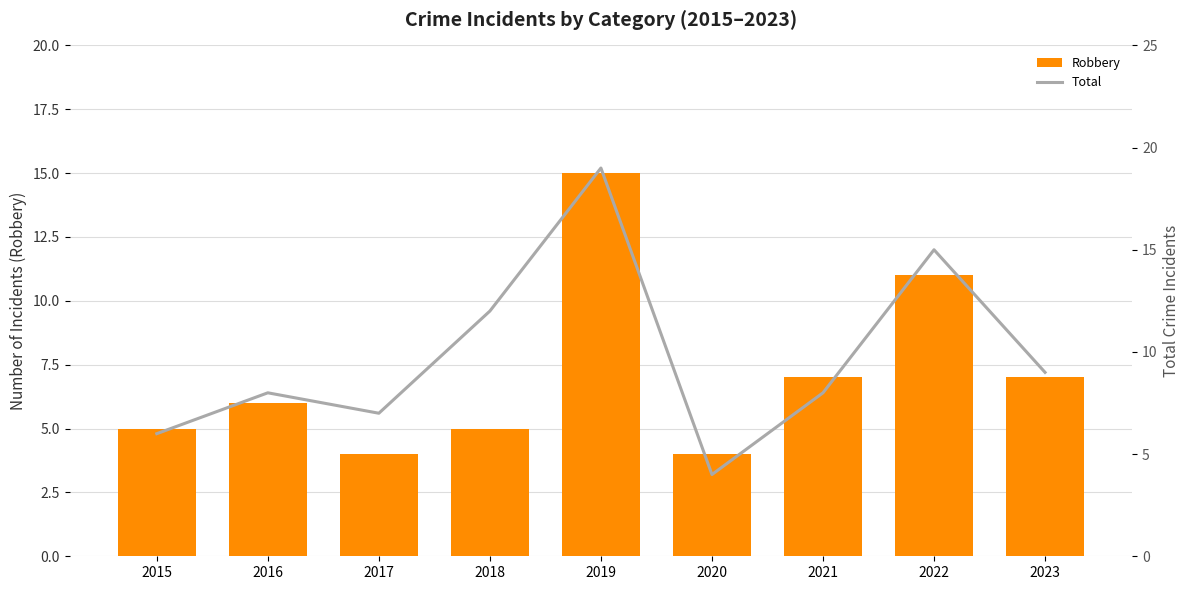

How many data points in Total are less than 8?

3